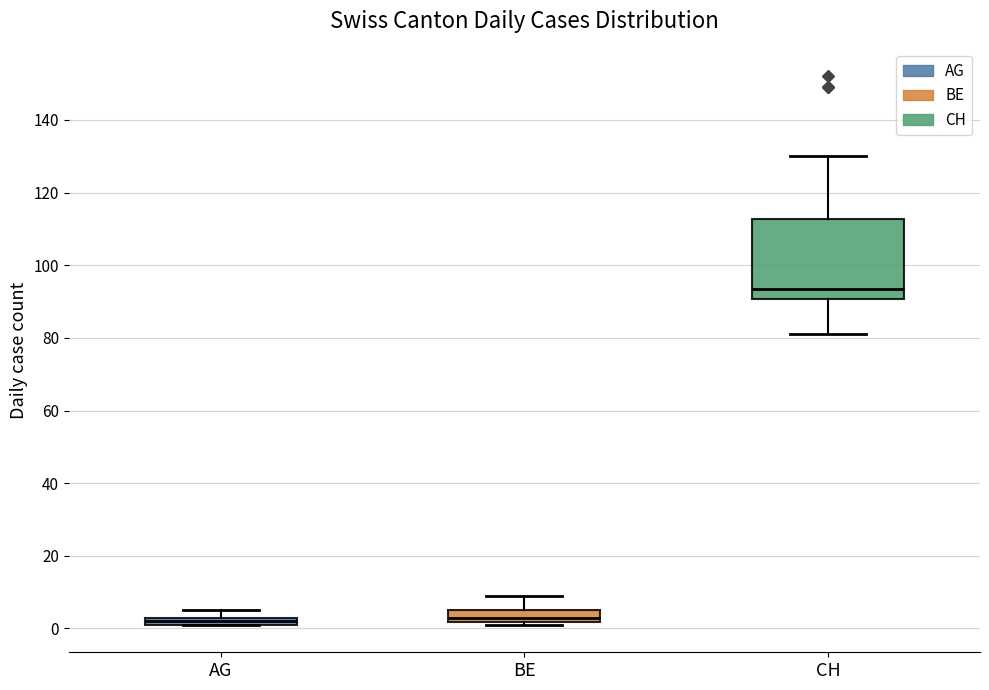

Comparing the boxes themselves (not the whiskers), which one is the tallest?

CH